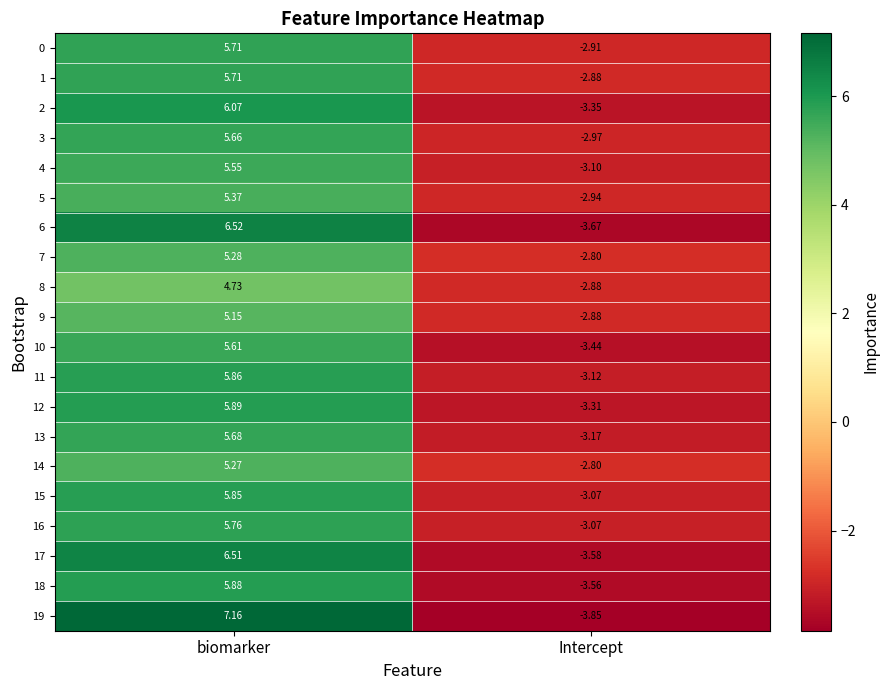

At which label does 3 reach its minimum?

Intercept